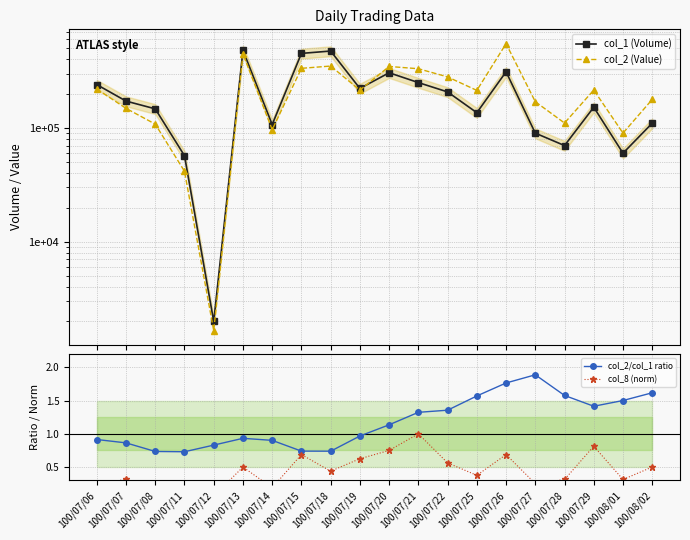

Which series has the largest total across all categories?

col_2 (Value)